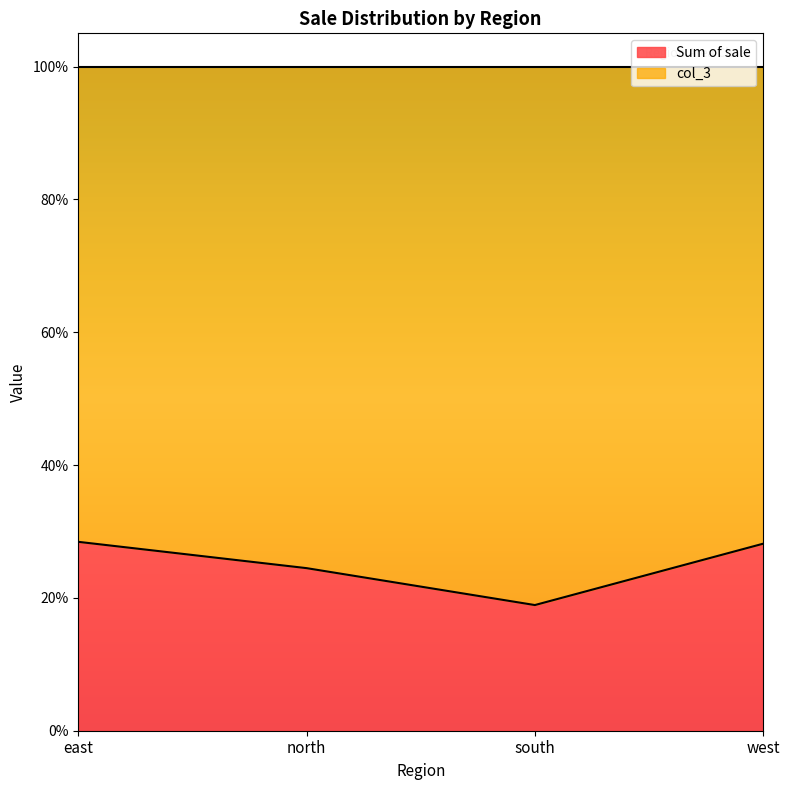

Reading left to right, list all the values displayed in this chart.

0.3	0.2	0.2	0.3